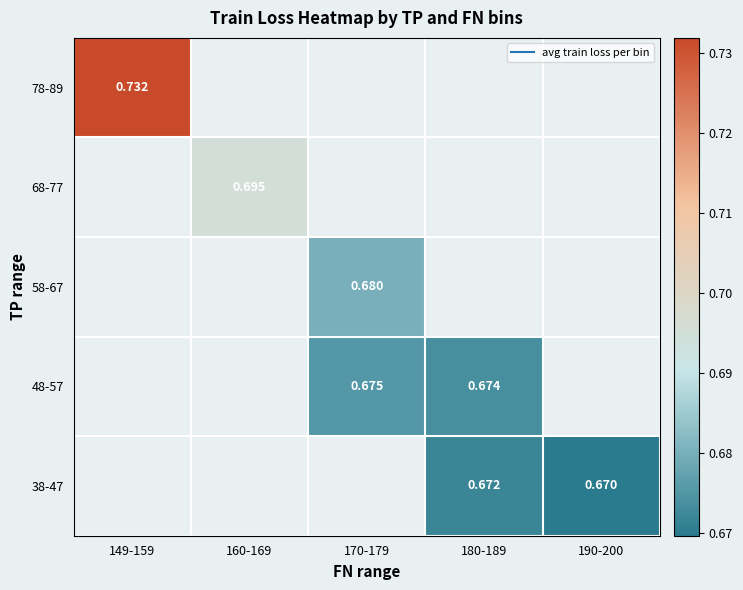

What is the greatest value displayed?

0.7